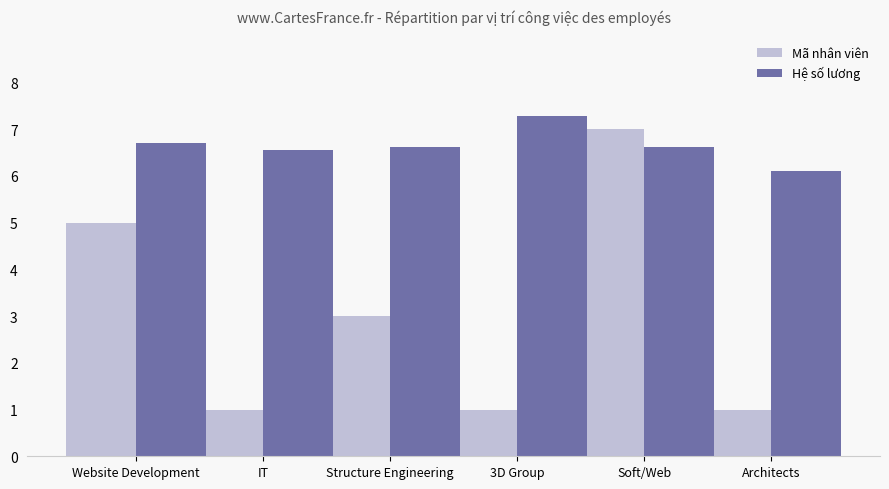

True or false: Mã nhân viên has a value of 1.8 at Structure Engineering.

False